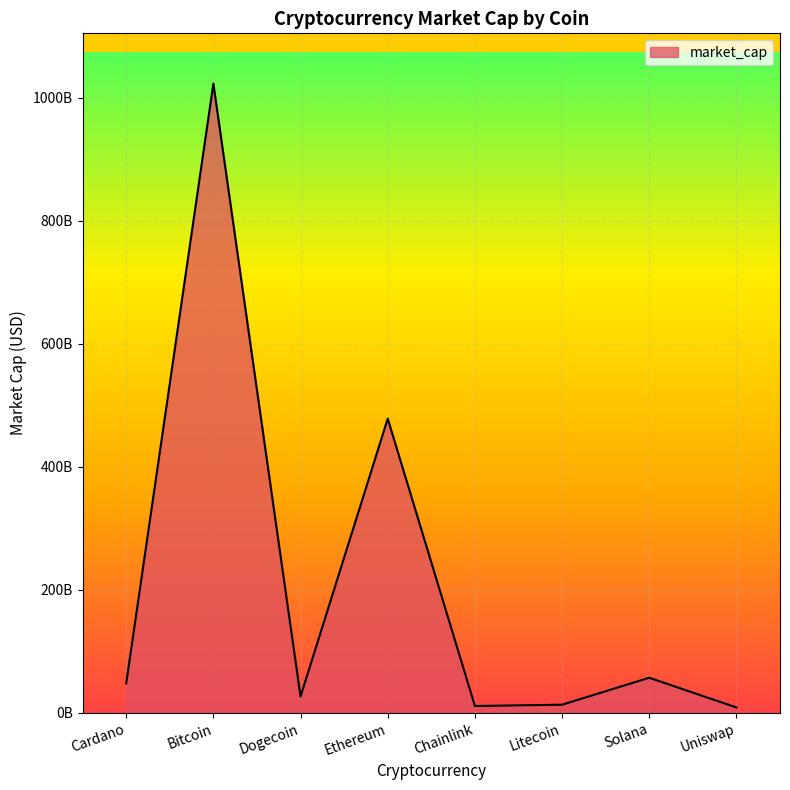

Approximately how many times larger is the value at Dogecoin compared to Litecoin?

2.0